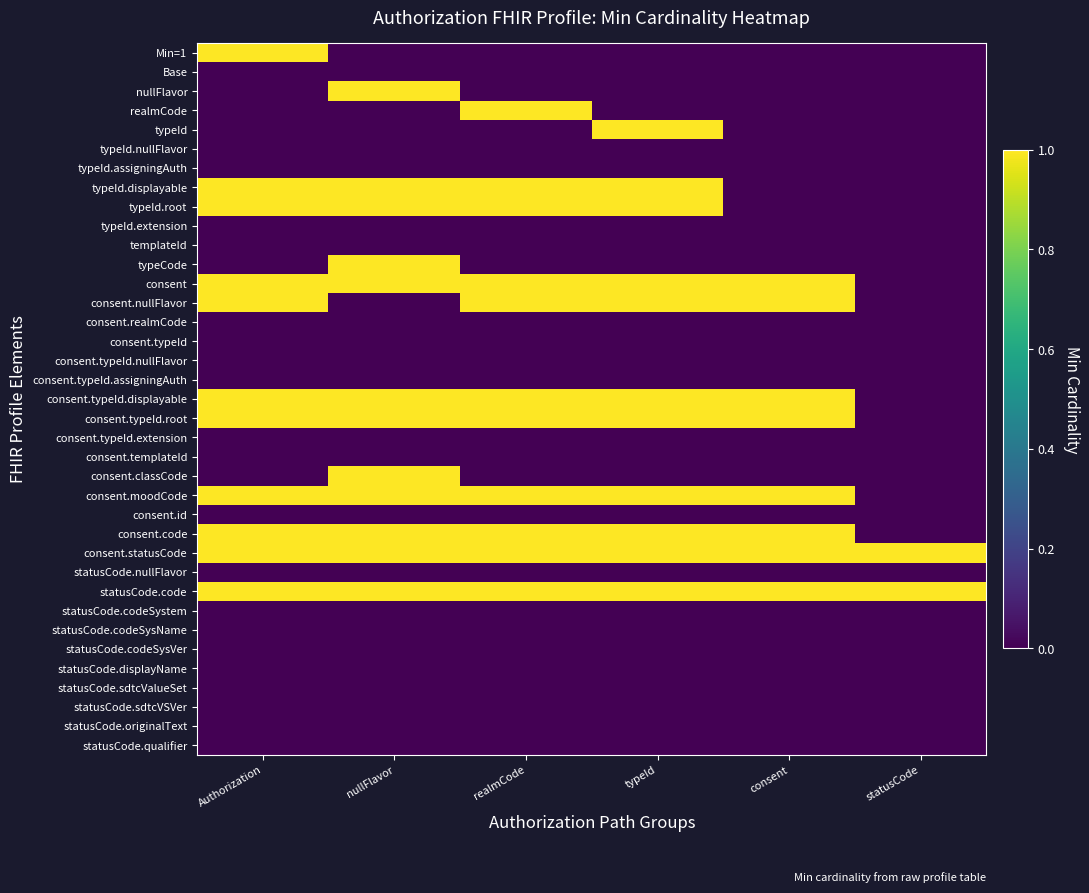

Rank the series at statusCode from lowest to highest value.

Min=1, Base, nullFlavor, realmCode, typeId, typeId.nullFlavor, typeId.assigningAuth, typeId.displayable, typeId.root, typeId.extension, templateId, typeCode, consent, consent.nullFlavor, consent.realmCode, consent.typeId, consent.typeId.nullFlavor, consent.typeId.assigningAuth, consent.typeId.displayable, consent.typeId.root, consent.typeId.extension, consent.templateId, consent.classCode, consent.moodCode, consent.id, consent.code, statusCode.nullFlavor, statusCode.codeSystem, statusCode.codeSysName, statusCode.codeSysVer, statusCode.displayName, statusCode.sdtcValueSet, statusCode.sdtcVSVer, statusCode.originalText, statusCode.qualifier, consent.statusCode, statusCode.code